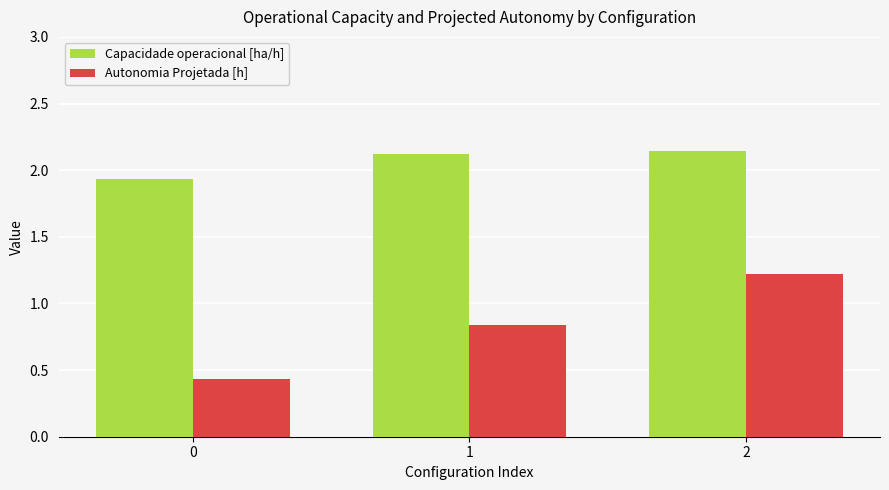

Which series changed the most between 0 and 2?

Autonomia Projetada [h]